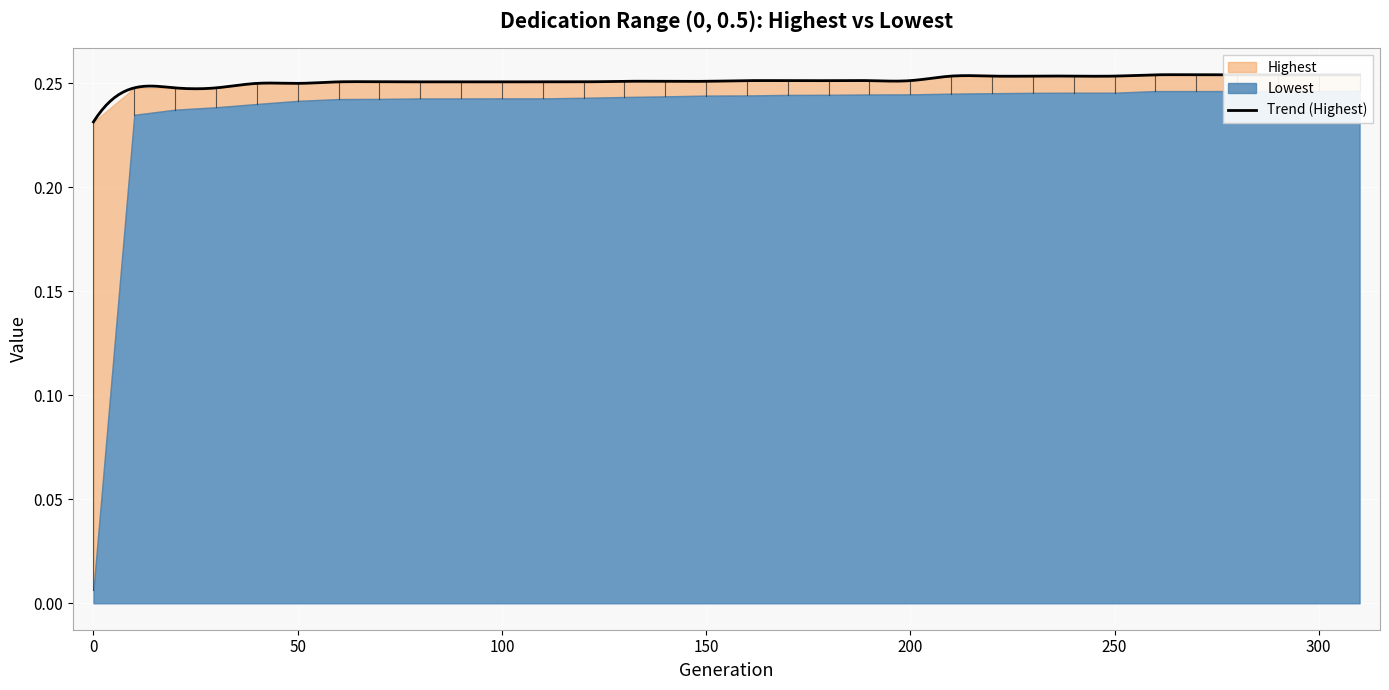

True or false: Highest has a value of 0.3 at 150.

True